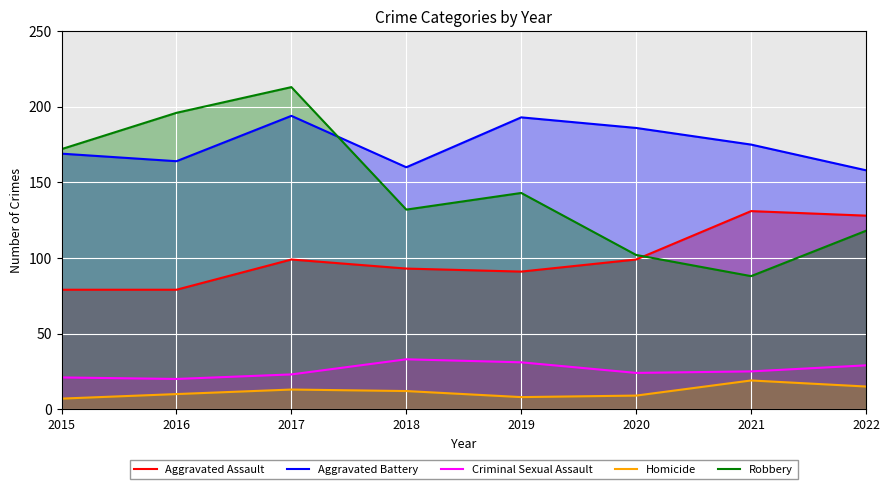

How many values in the Aggravated Battery series exceed 175?

3